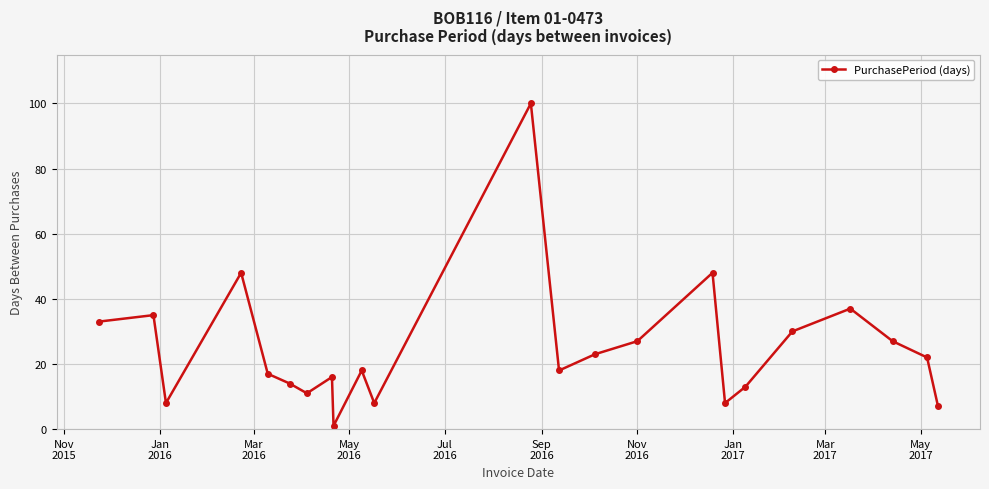

Count the number of categories in the chart.

23